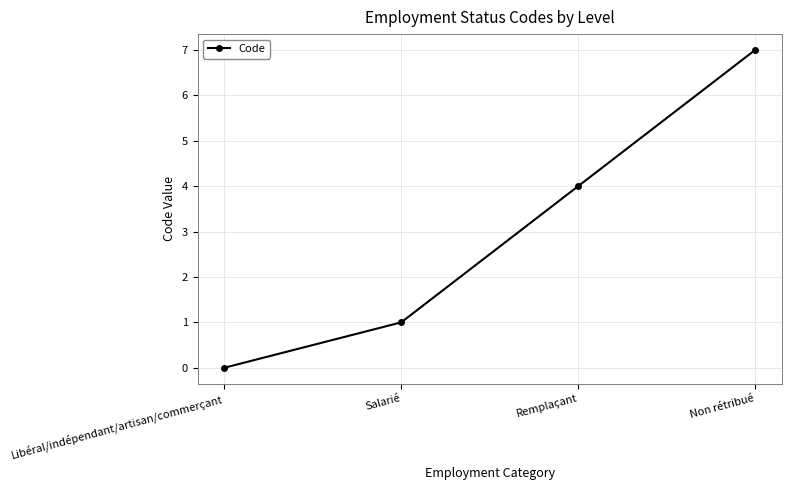

How many distinct data groups are displayed?

1